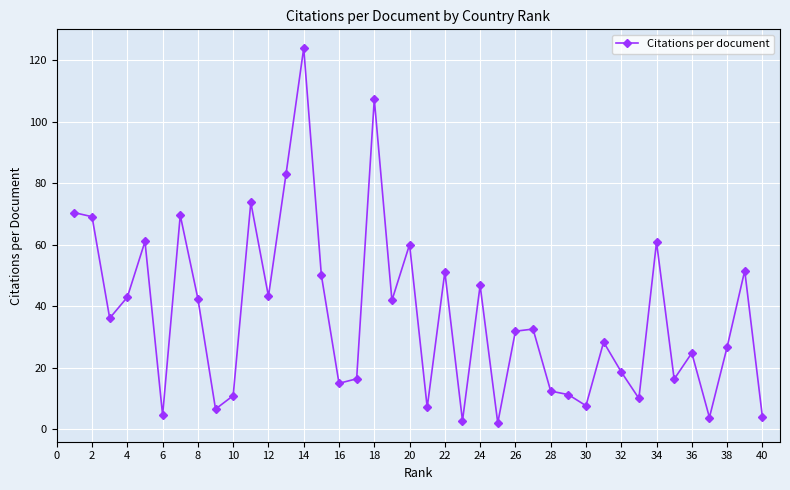

What is the maximum value shown in the chart?

124.0